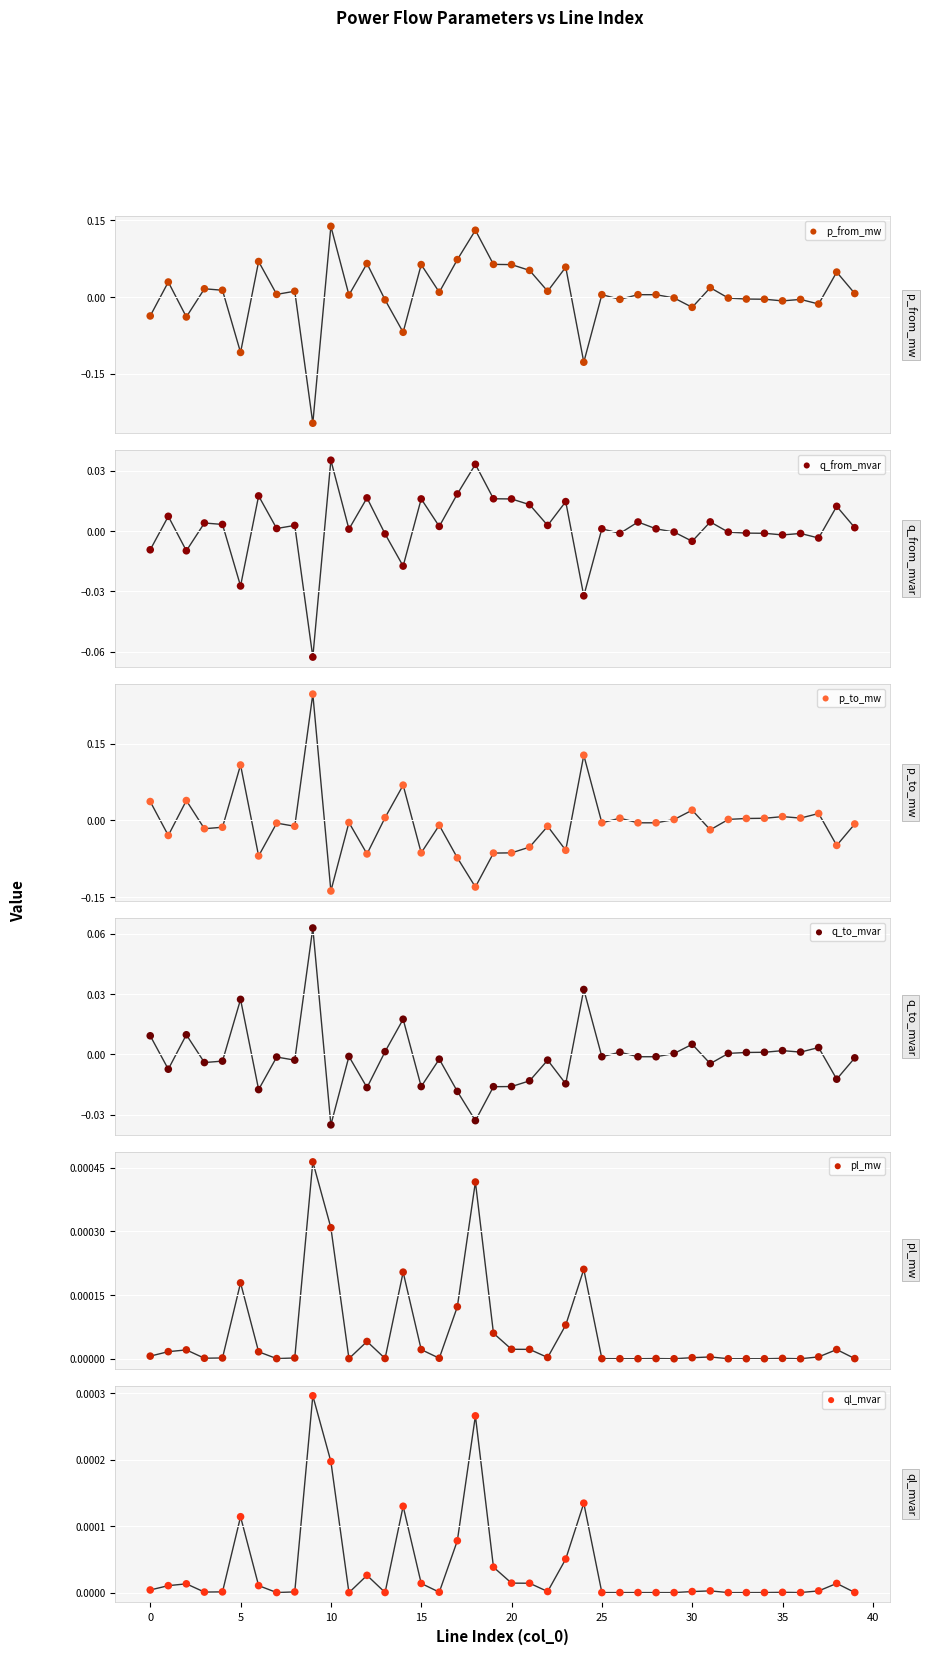

What are all the series names shown in the legend?

p_from_mw, q_from_mvar, p_to_mw, q_to_mvar, pl_mw, ql_mvar